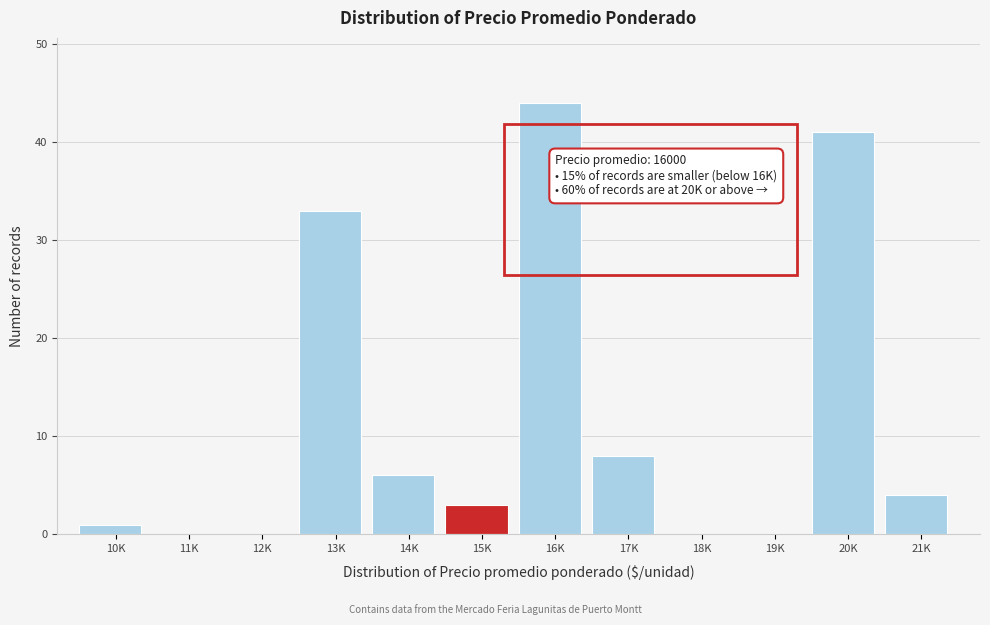

Reading right to left, transcribe all the data shown in this chart.

21K=4	20K=41	19K=0	18K=0	17K=8	16K=44	15K=3	14K=6	13K=33	12K=0	11K=0	10K=1